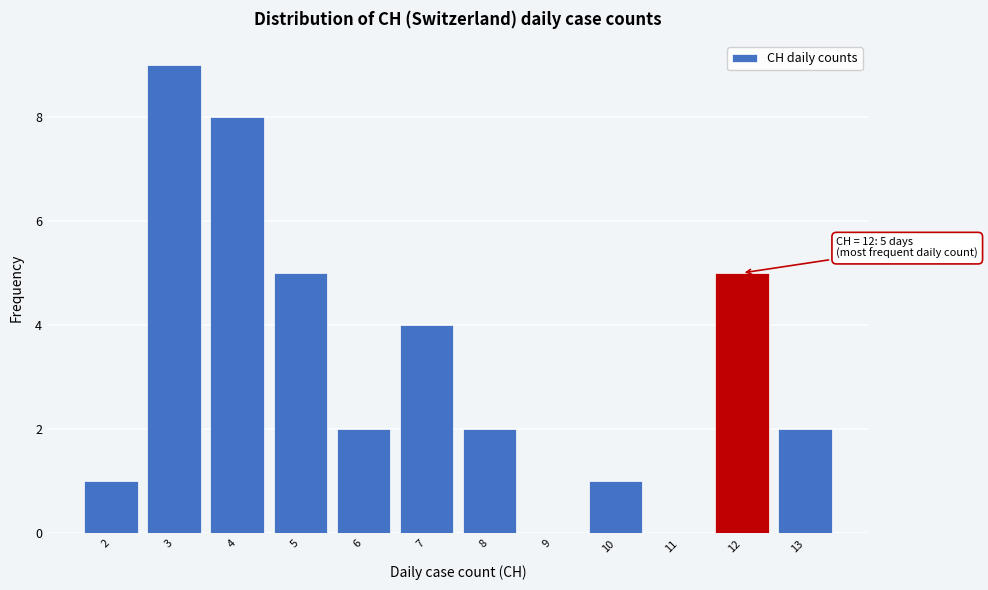

Which range on the x-axis has the tallest bar?

2.5 to 3.5